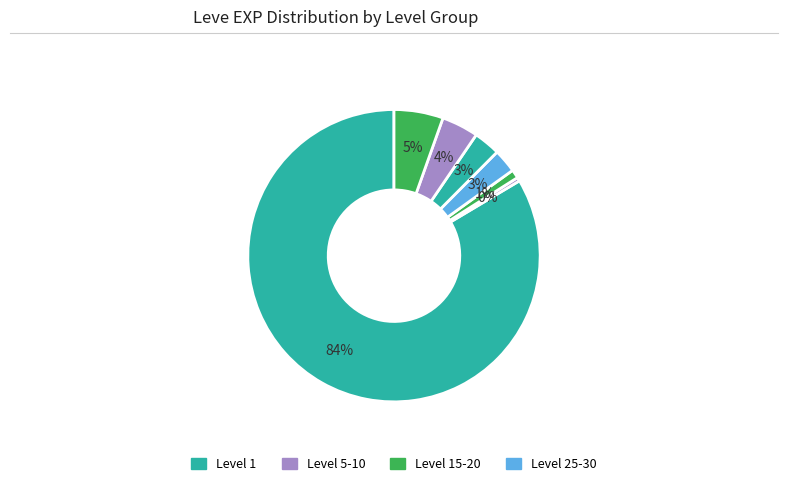

Which slice is the smallest?

Leve 1